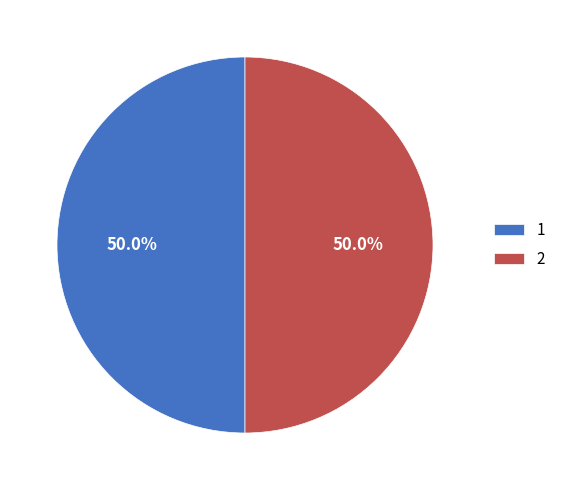

What is the ratio of the value at 2 to the value at 1?

1.0